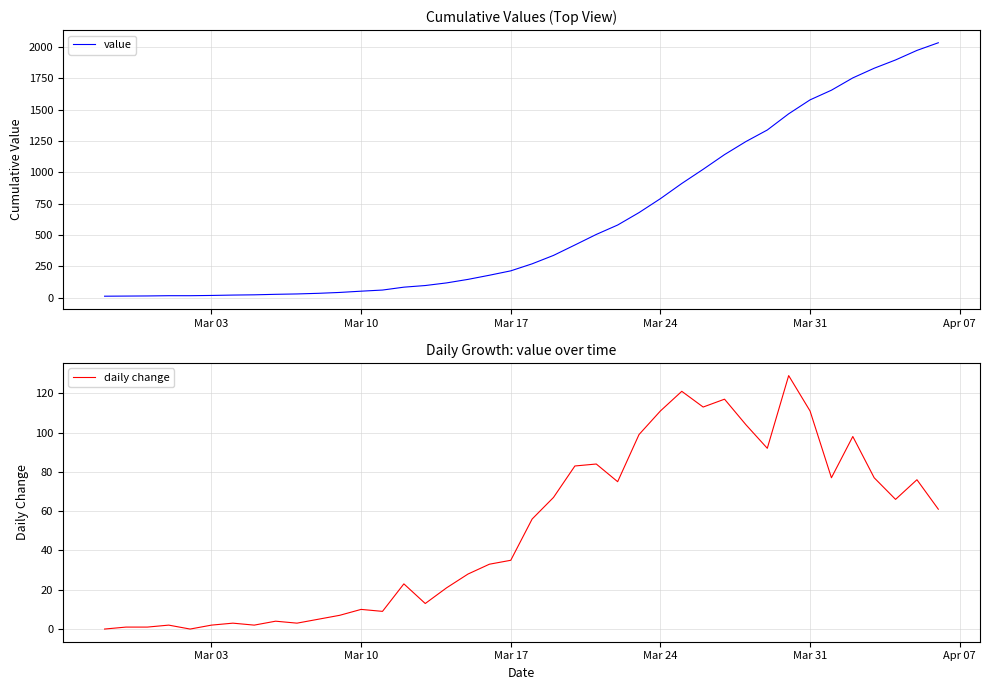

The daily change series shows 16 at Mar 10. True or false?

False